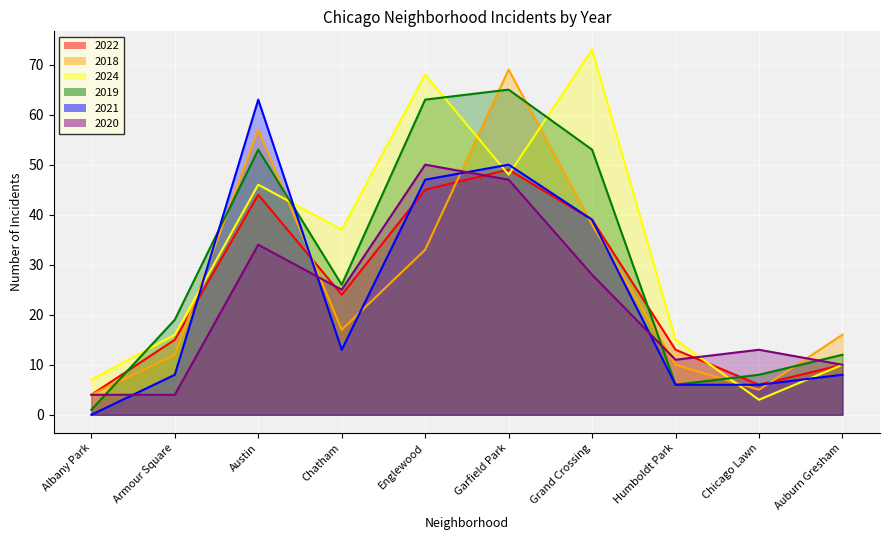

What is the label of the 1st point from the left?

Albany Park